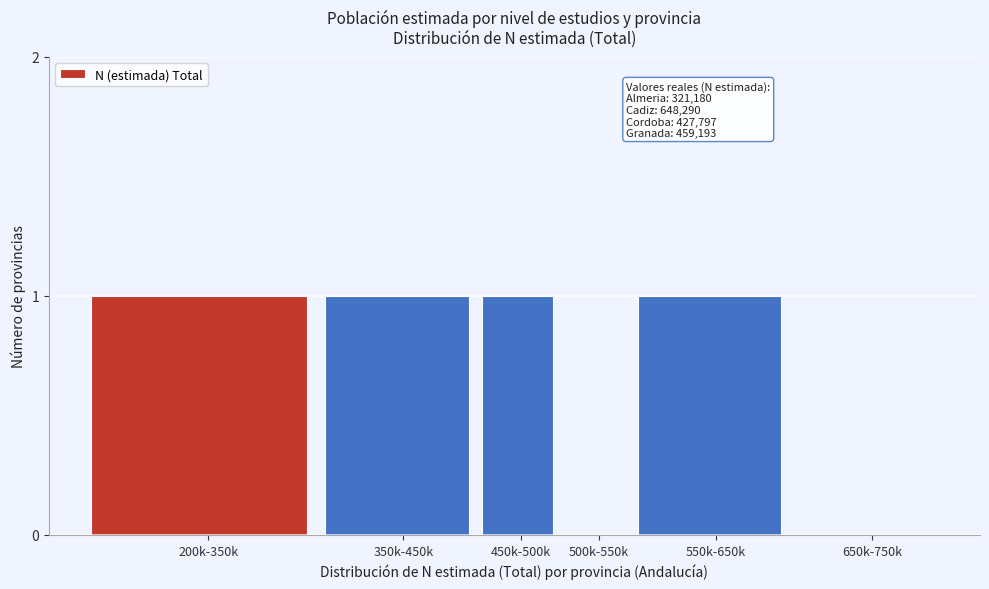

Reading right to left, list all the values displayed in this chart.

650k-750k=0	550k-650k=1	500k-550k=0	450k-500k=1	350k-450k=1	200k-350k=1